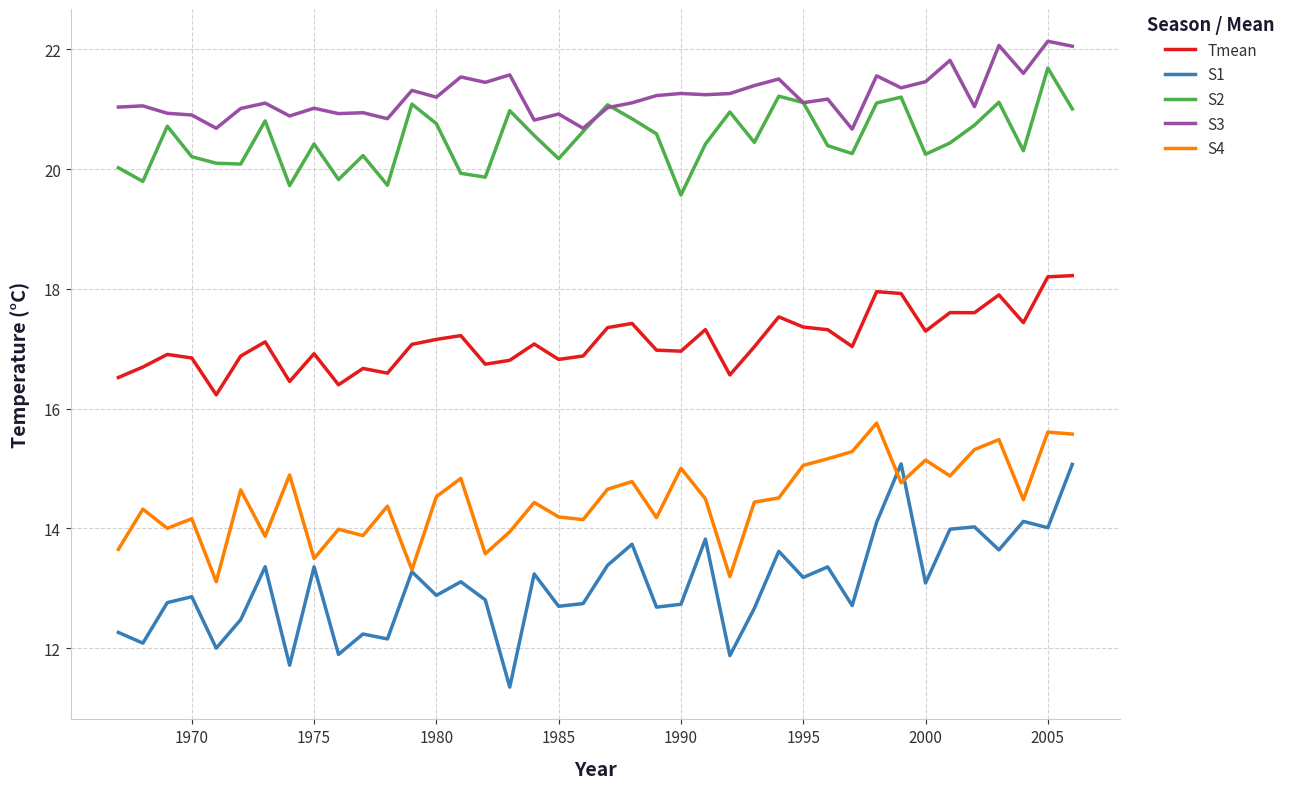

True or false: S3 and Tmean cross at least once.

False